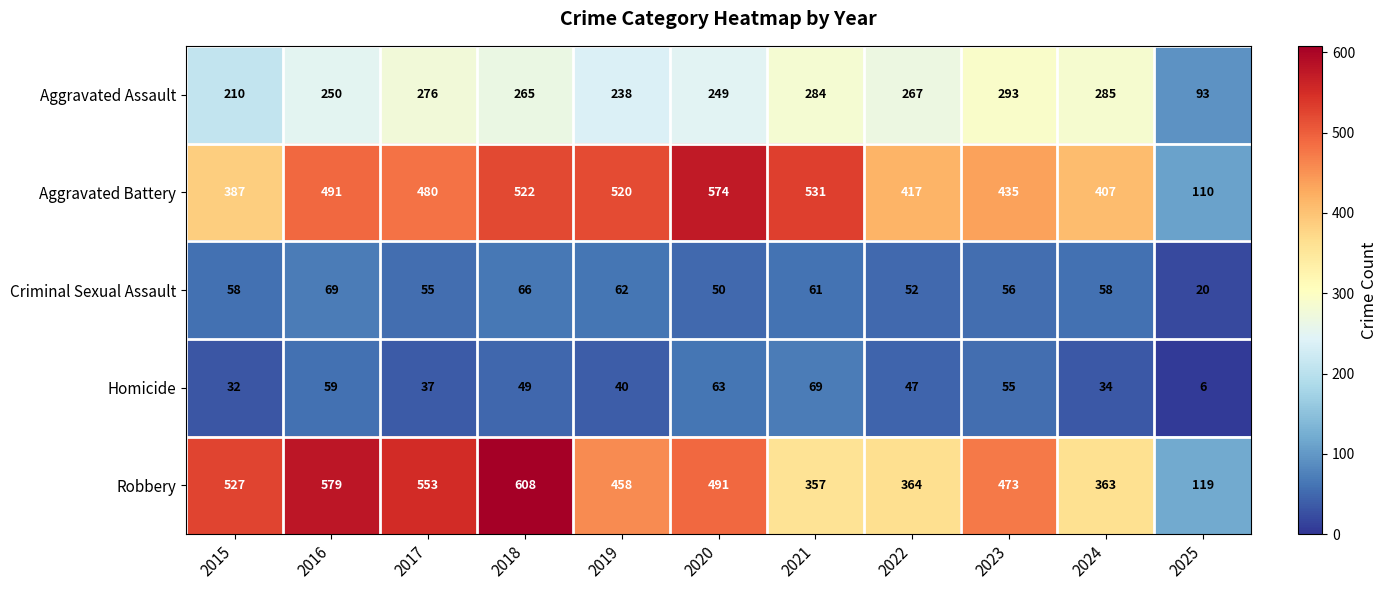

What is the minimum value shown in the chart?

6